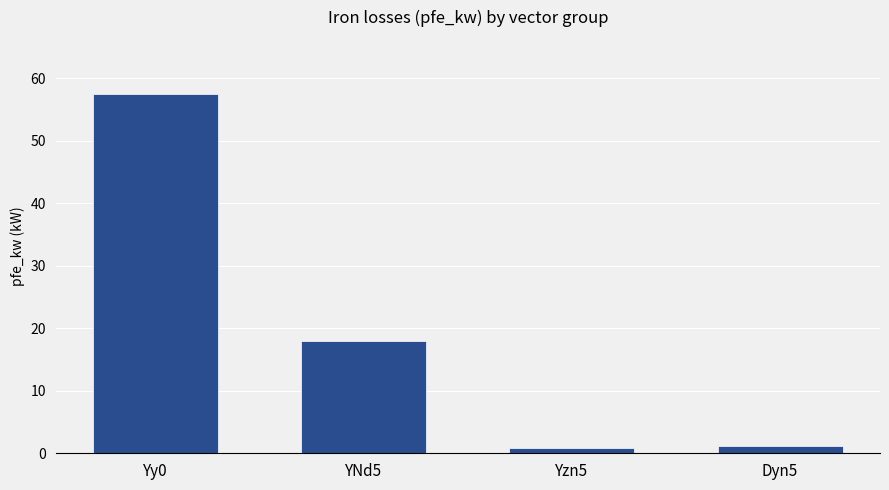

How many values are below 18?

2